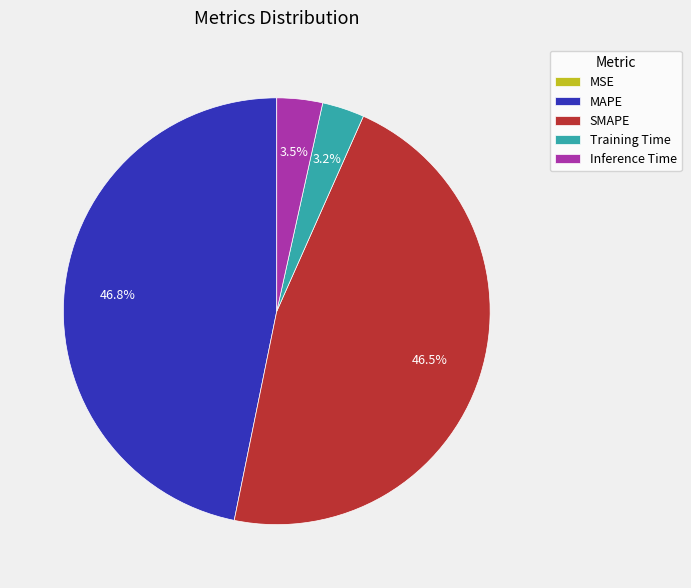

What percentage do Inference Time and MAPE together represent?

50.3%